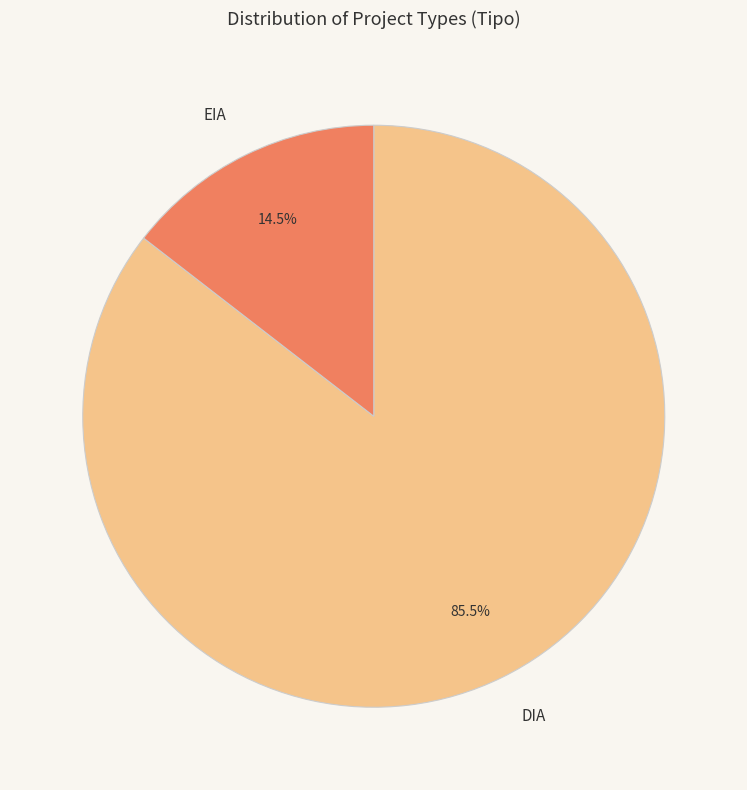

True or false: EIA accounts for 28% of the total.

False